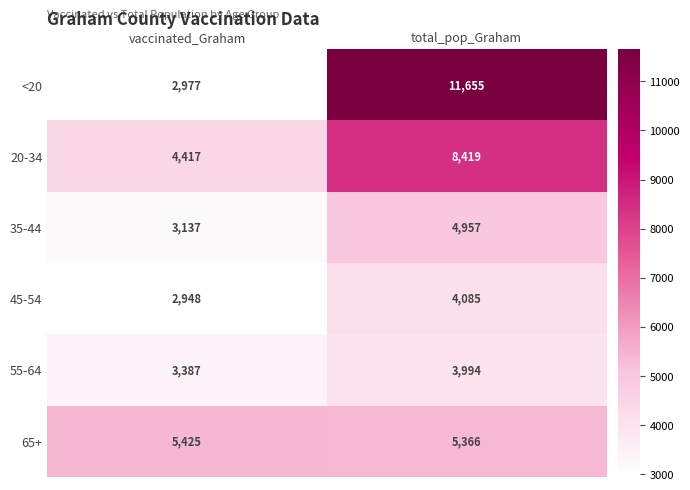

Reading right to left, what are all the values shown in this chart?

<20: total_pop_Graham=11655	vaccinated_Graham=2977
20-34: total_pop_Graham=8419	vaccinated_Graham=4417
35-44: total_pop_Graham=4957	vaccinated_Graham=3137
45-54: total_pop_Graham=4085	vaccinated_Graham=2948
55-64: total_pop_Graham=3994	vaccinated_Graham=3387
65+: total_pop_Graham=5366	vaccinated_Graham=5425